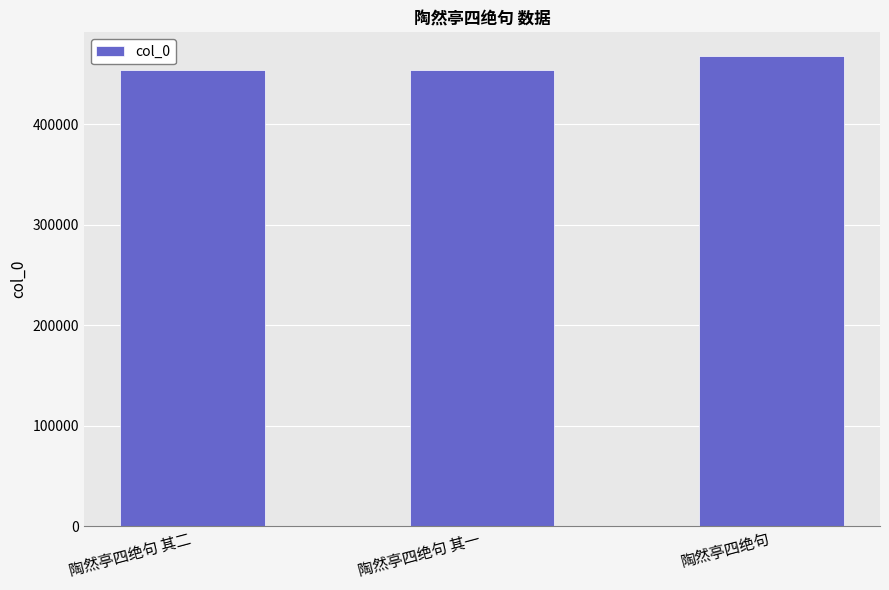

The chart shows a value of 453806 at 陶然亭四绝句 其一. True or false?

True